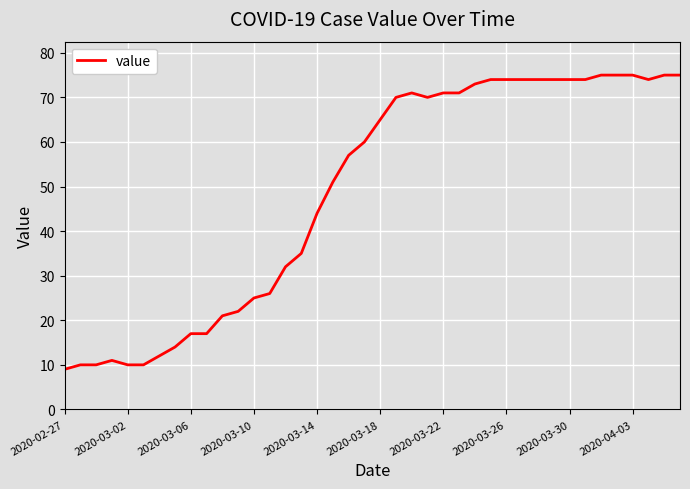

How many lines are shown in the chart?

1